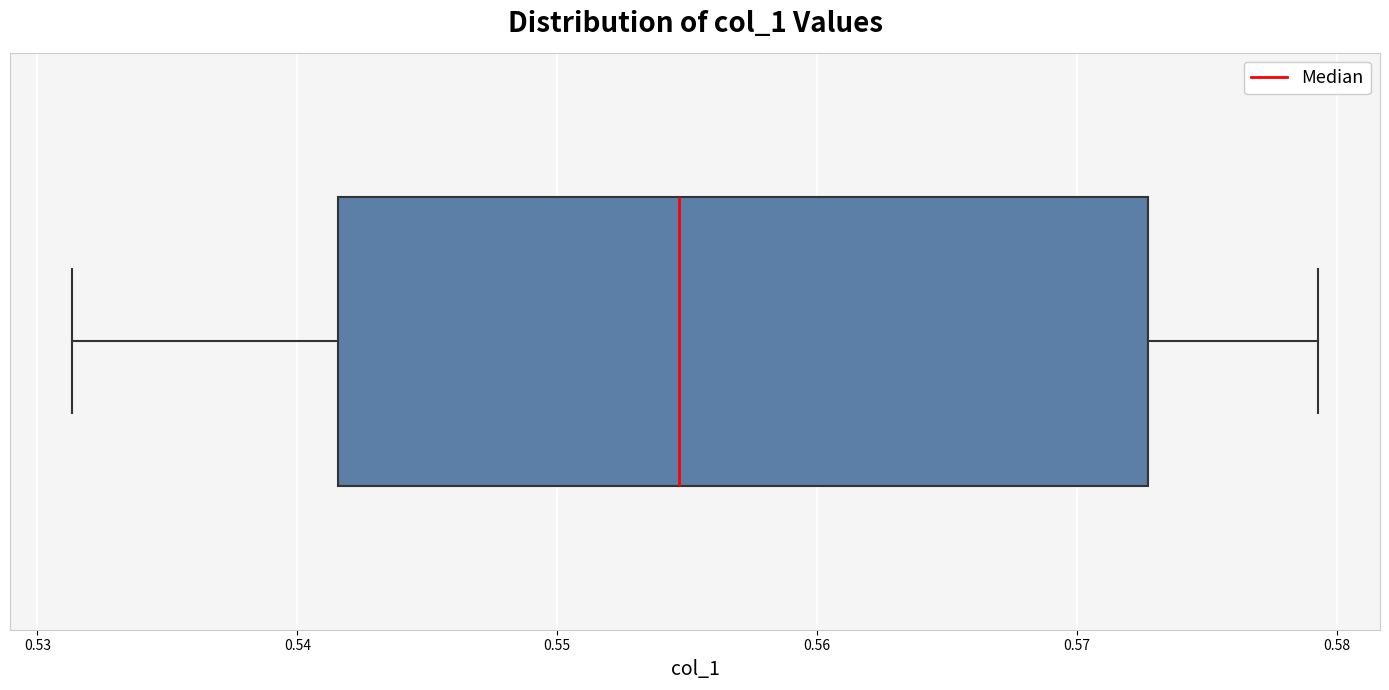

Where does the median line of the box sit on the x-axis? The values are not printed on the chart, so give them approximately, as read against the axis.

0.555